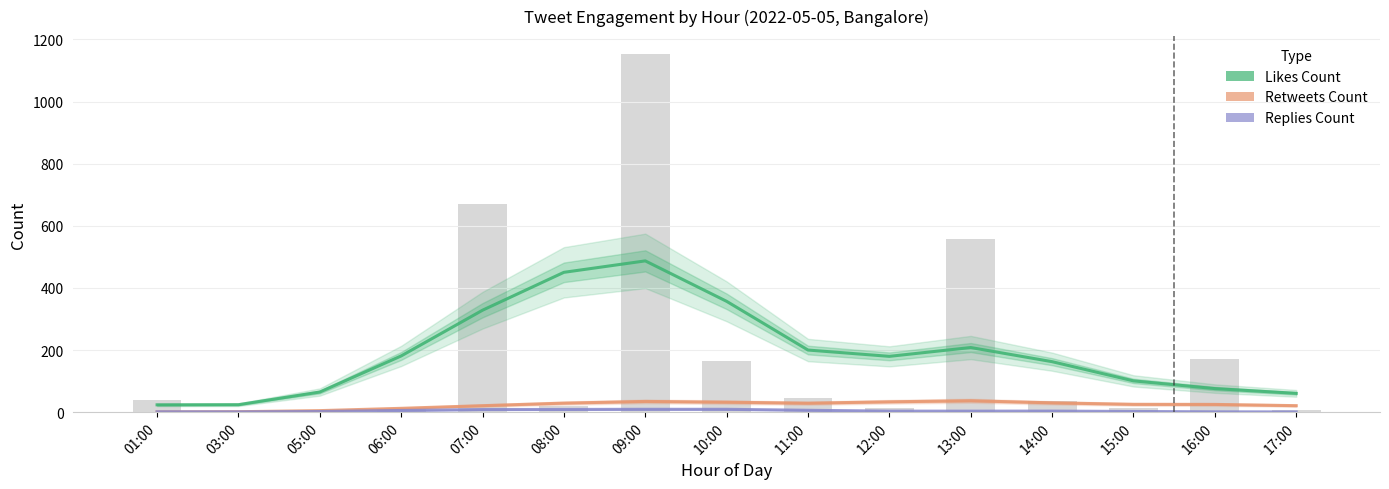

How many distinct data groups are displayed?

3